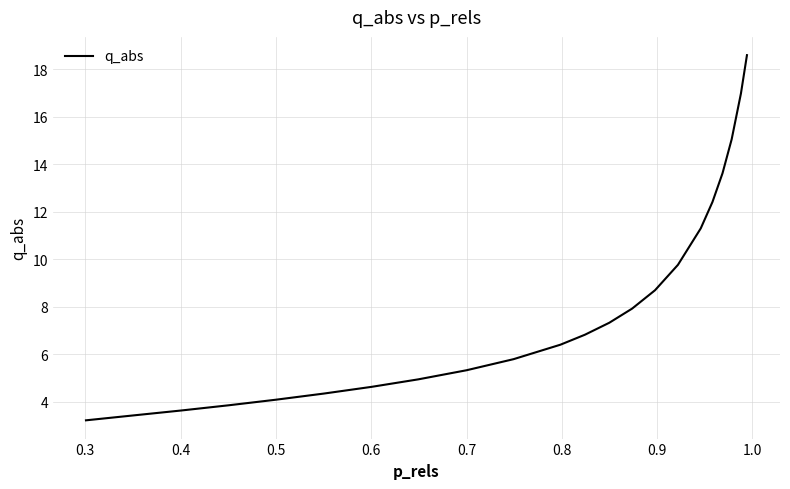

True or false: there are more than 2 points higher than both neighbors.

False